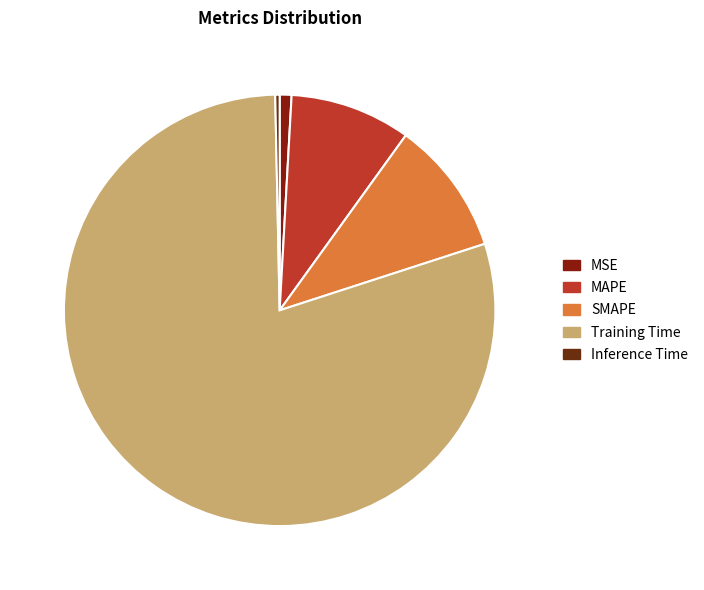

Does Training Time account for over 50% of the chart?

Yes